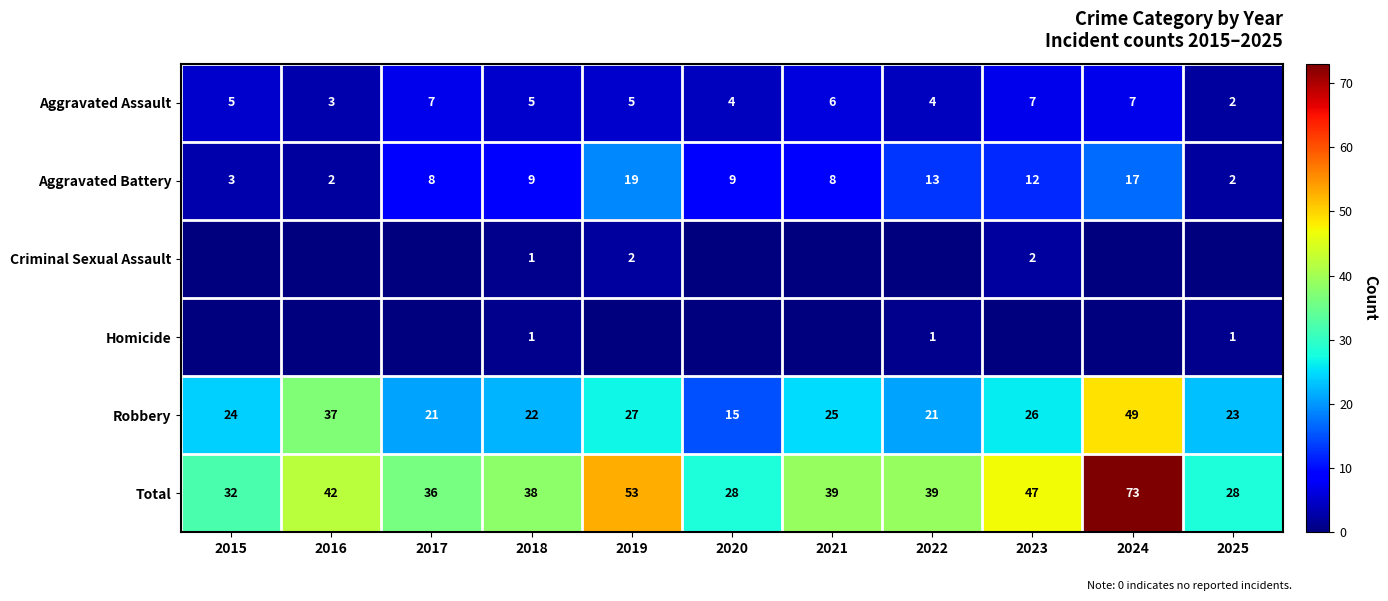

What is the sum of the Aggravated Assault values at 2025 and 2023?

9